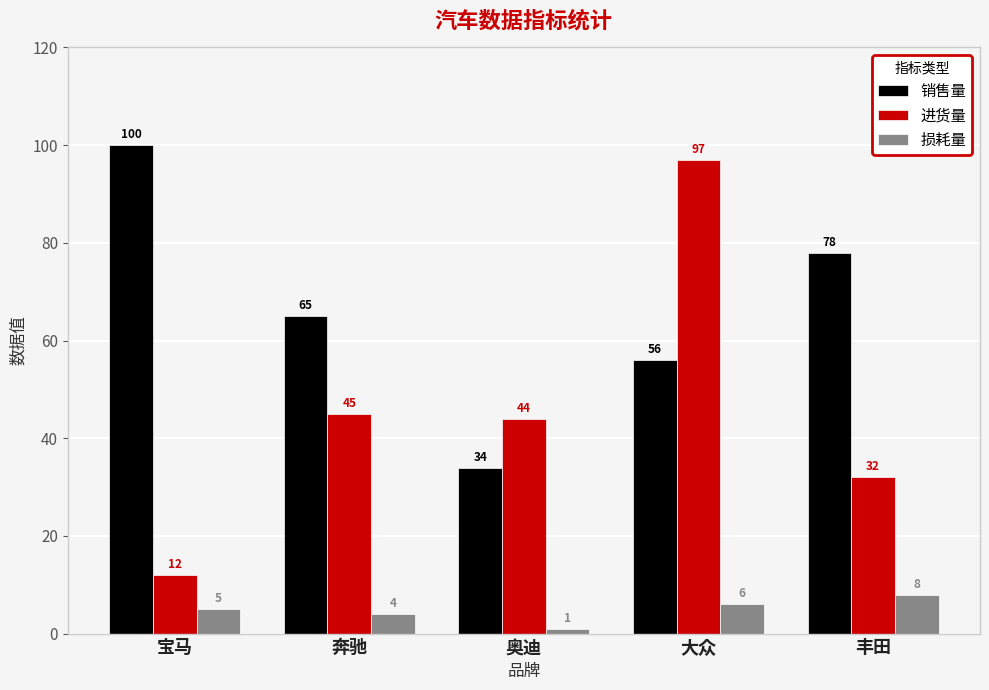

Are the bars grouped side by side (vs. stacked)?

Yes